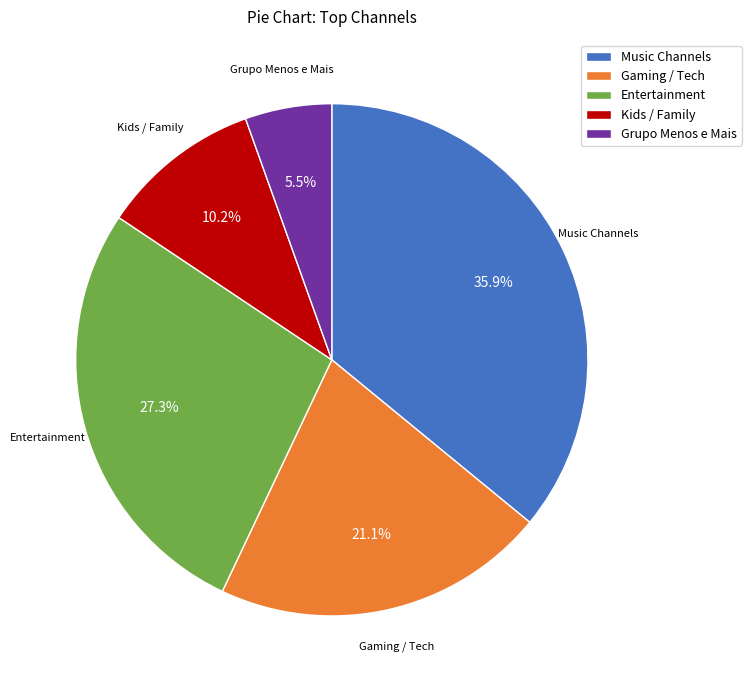

How many segments does this pie chart have?

5